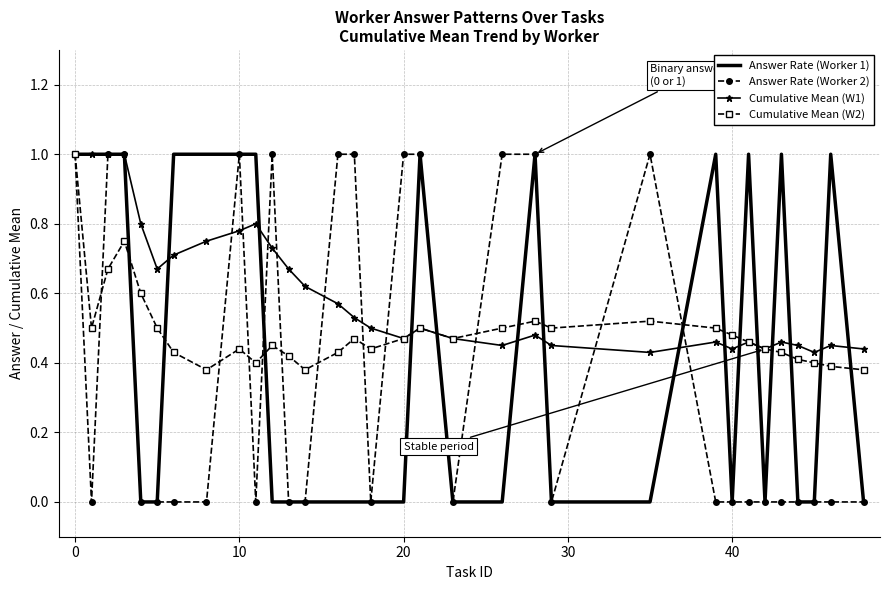

Rank the series by their average value, from highest to lowest.

Cumulative Mean (W1), Cumulative Mean (W2), Answer Rate (Worker 1), Answer Rate (Worker 2)